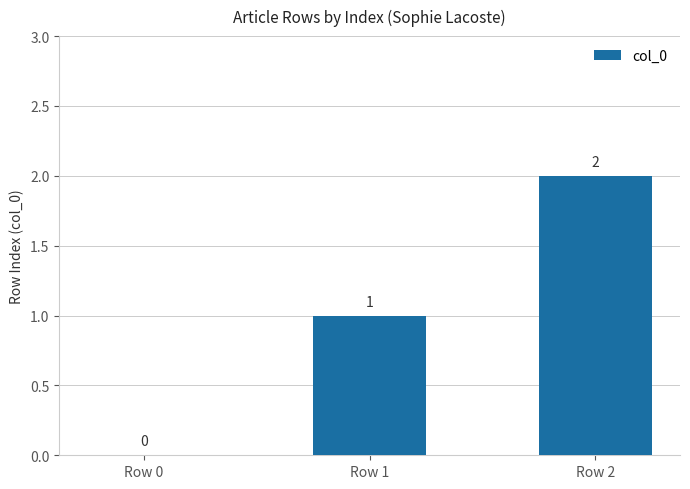

Reading right to left, extract all data points from this chart.

2	1	0